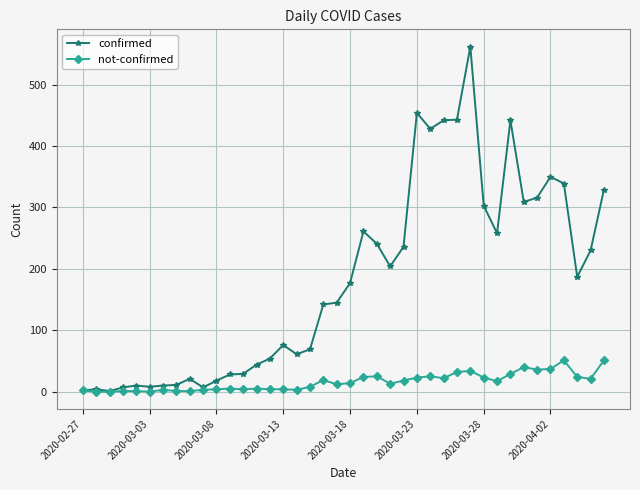

Which series has the widest spread of values?

confirmed